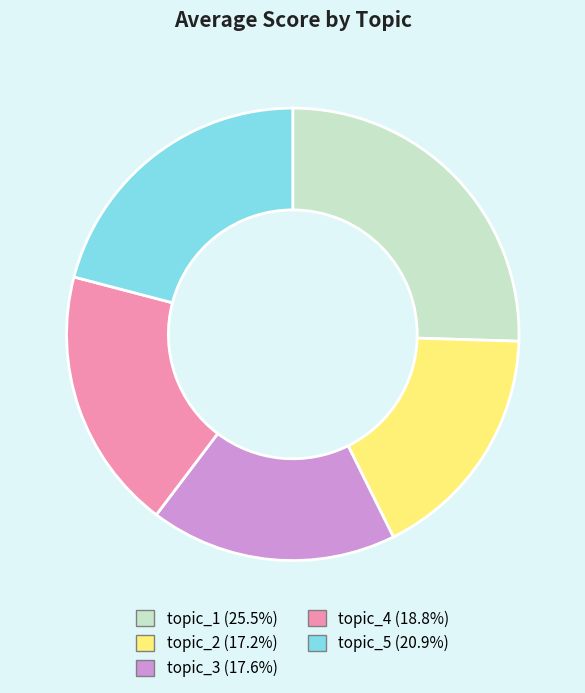

How many segments does this pie chart have?

5